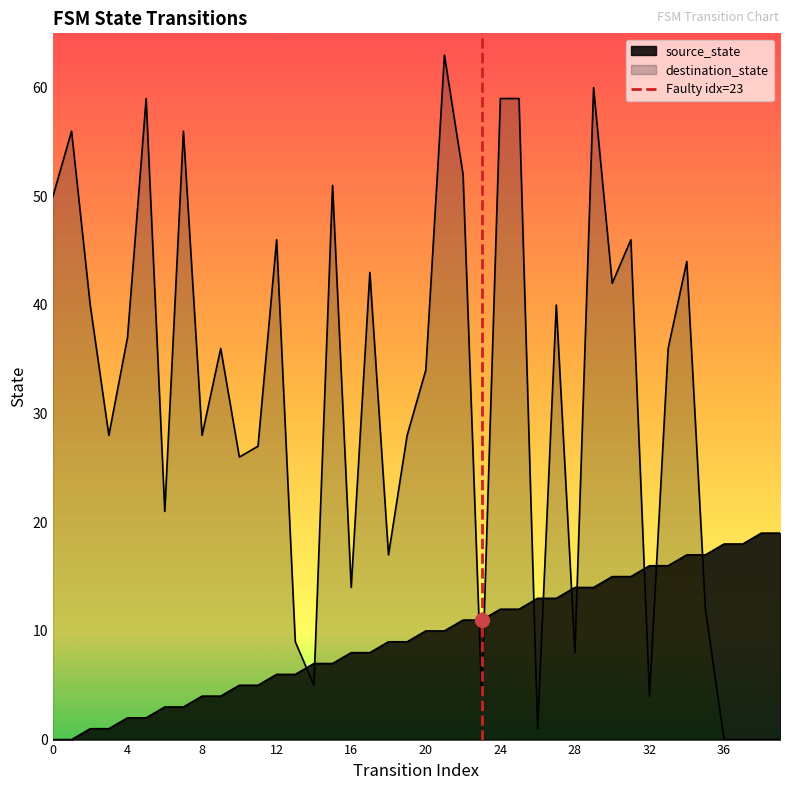

How many values in the destination_state series are below 36?

20